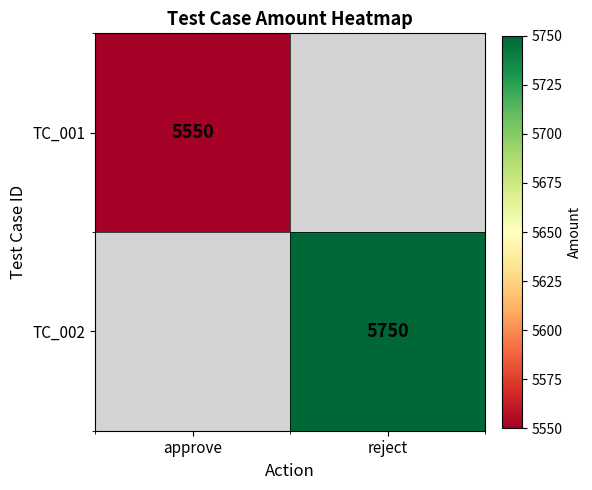

How many data points does each series have?

2